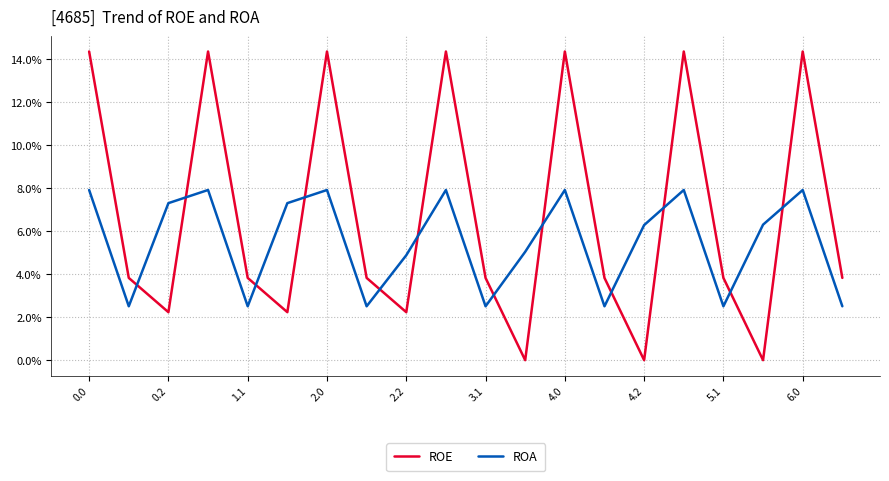

How many interior local peaks does the ROE series have?

6